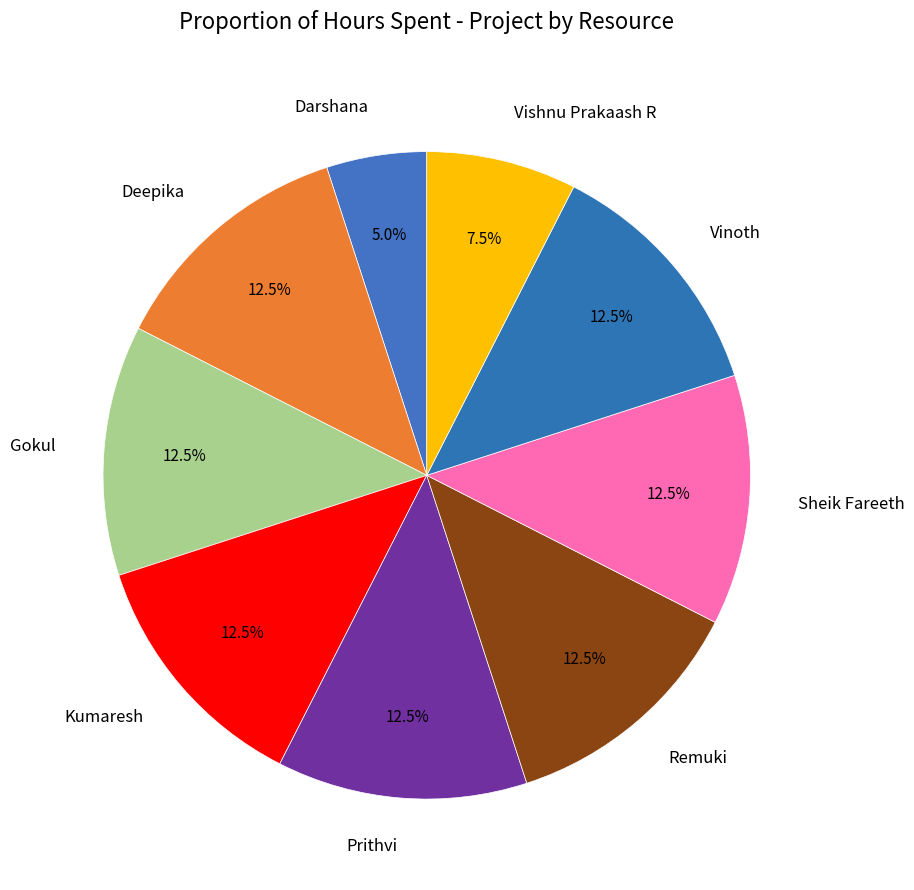

What is the smallest slice in the pie chart?

Darshana